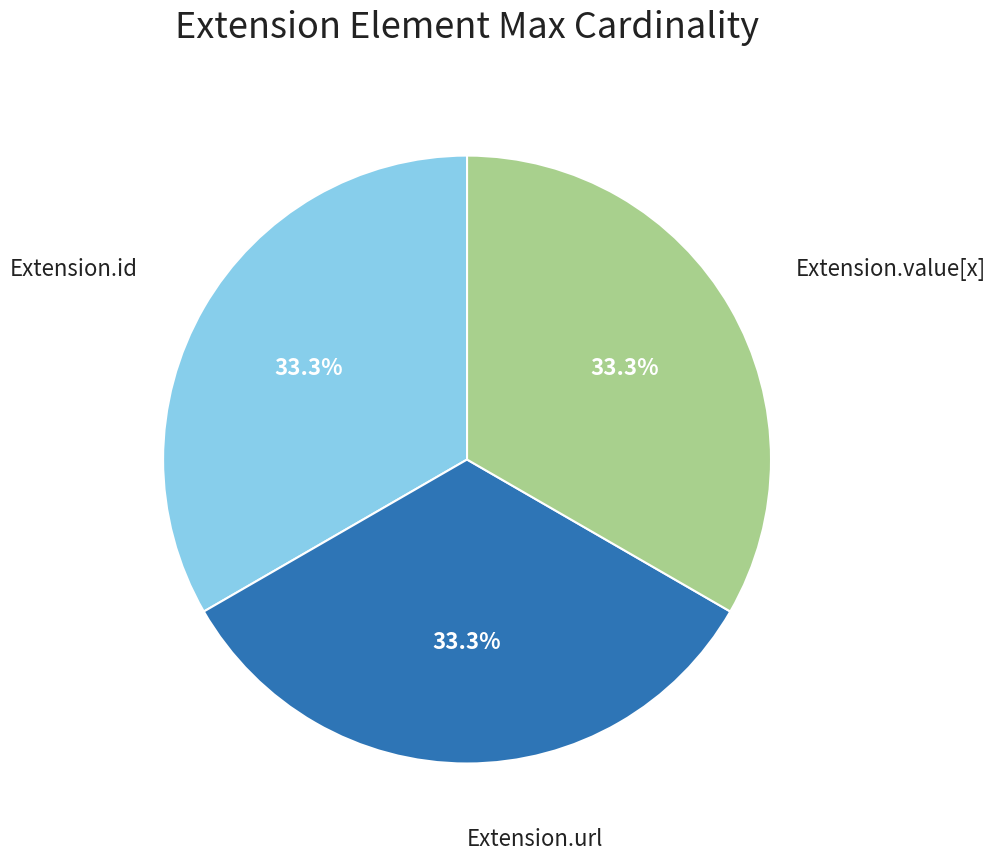

How many slices are in this pie chart?

3